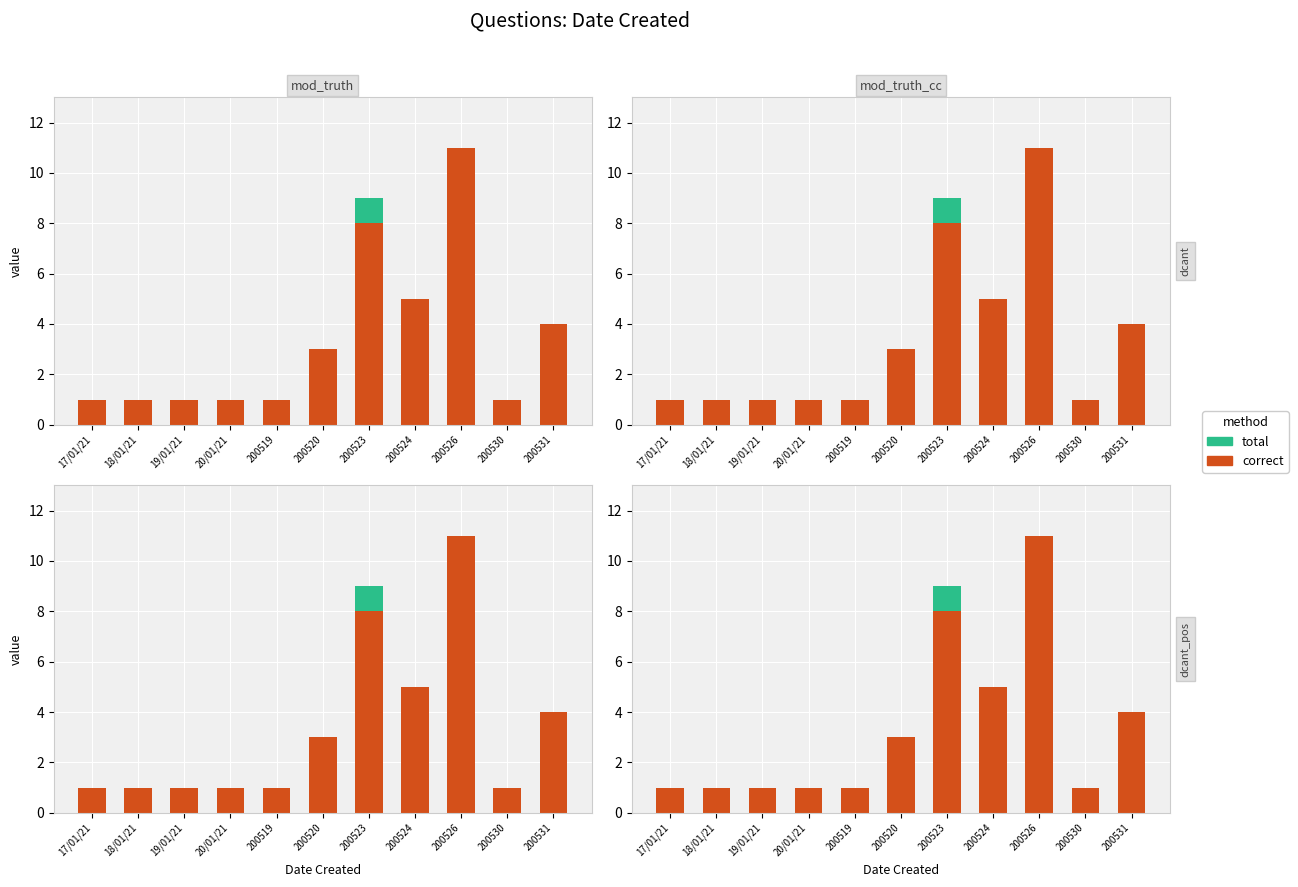

What are all the series names shown in the legend?

correct, total